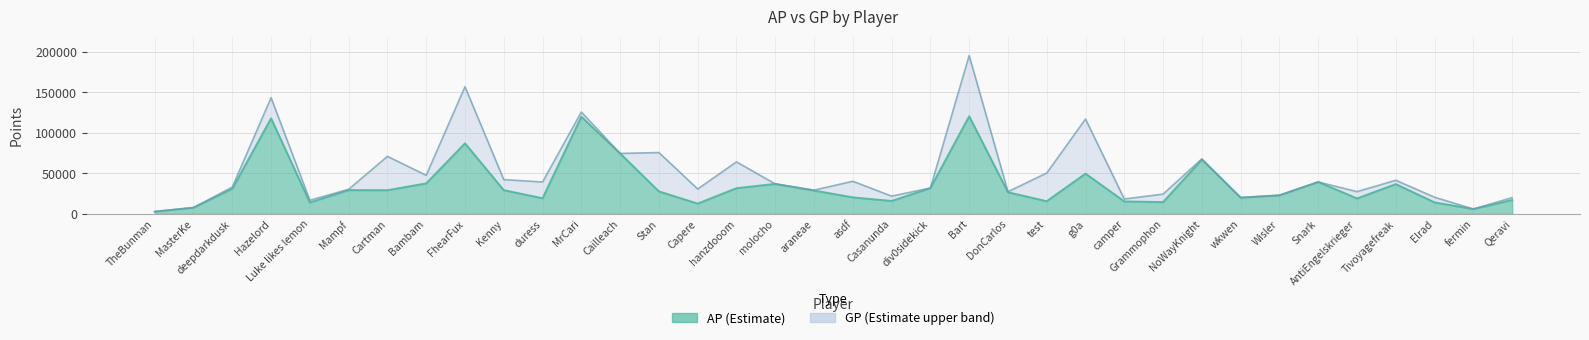

The AP series shows 17152 at Qeravi. True or false?

True